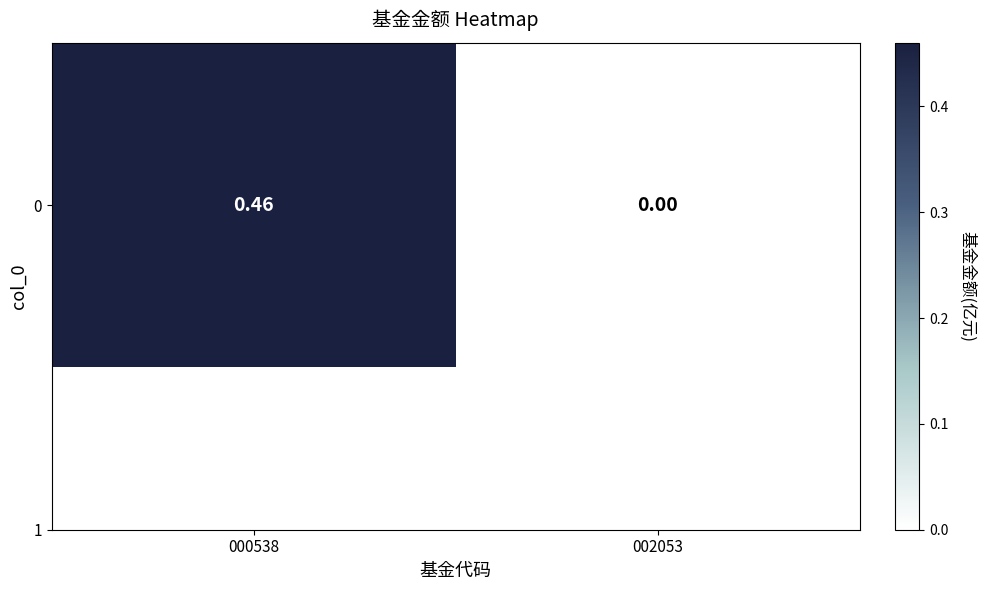

How many series are shown in this chart?

1